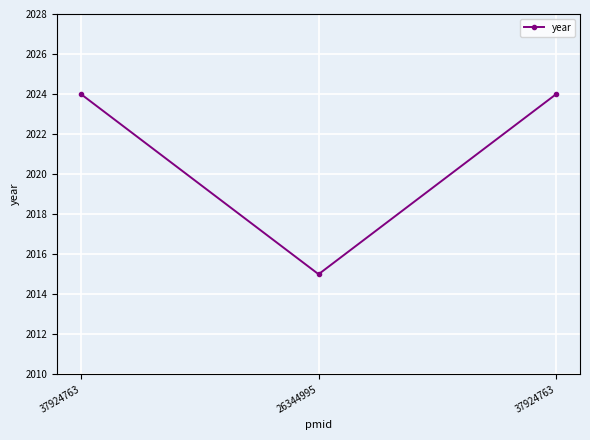

How many series are shown in this chart?

1